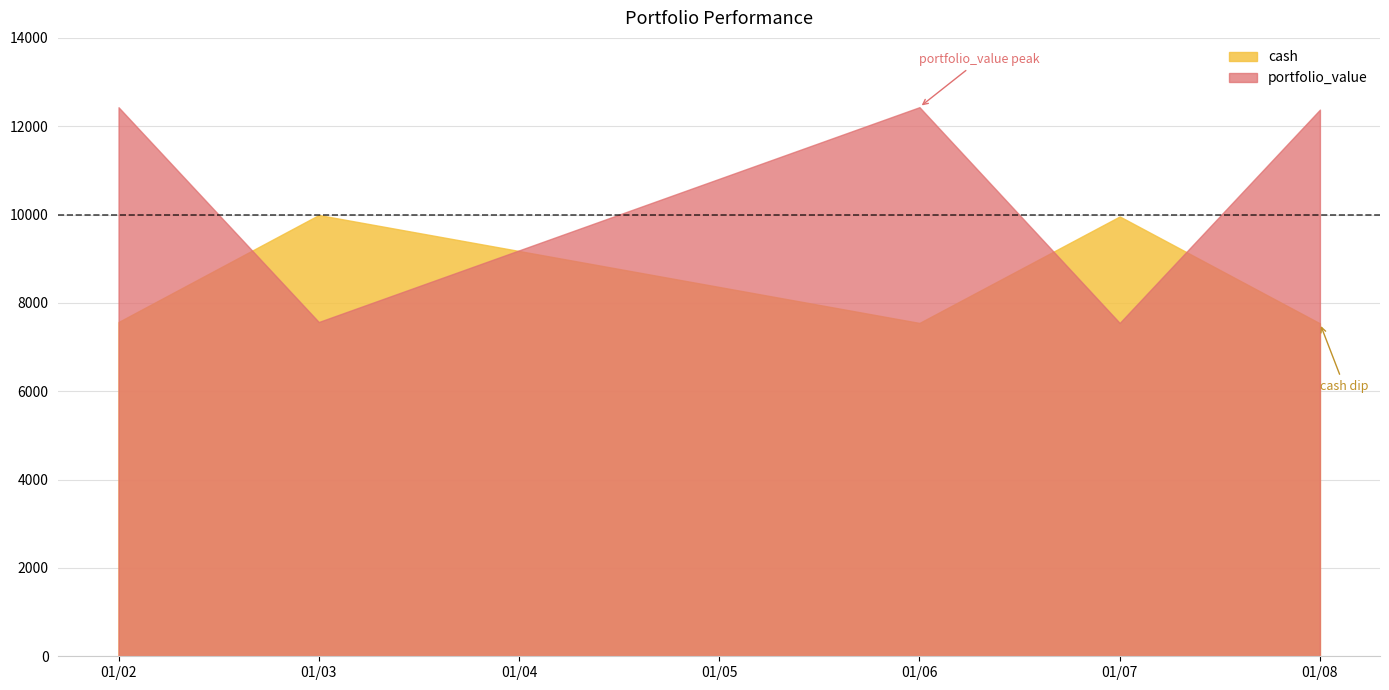

Which series has the largest range (max minus min)?

portfolio_value